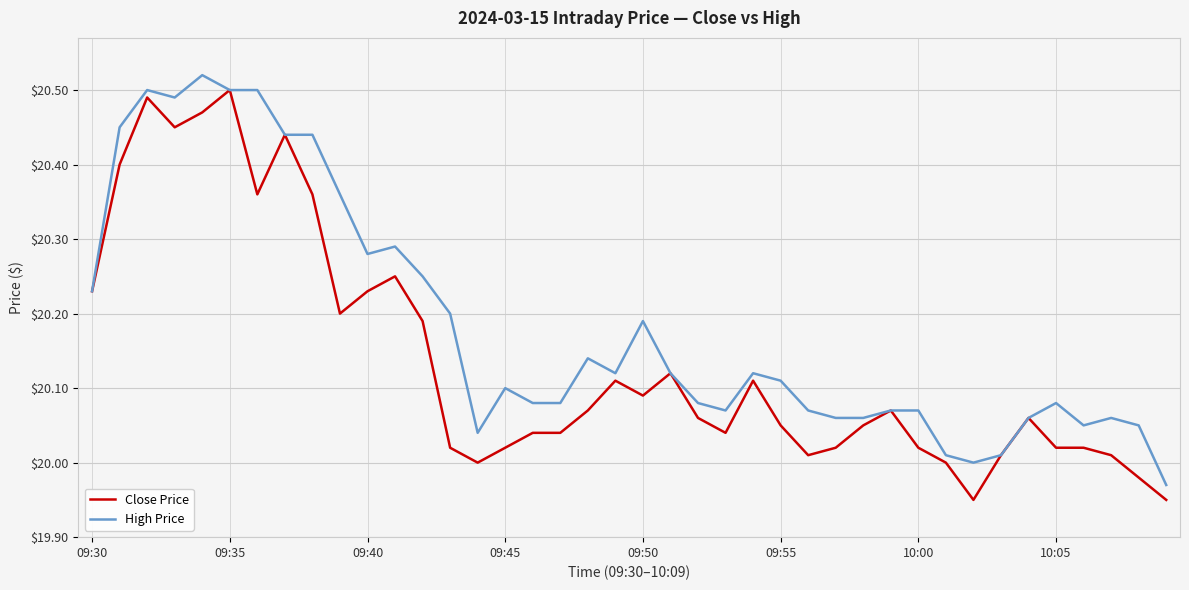

What are all the series names shown in the legend?

Close Price, High Price